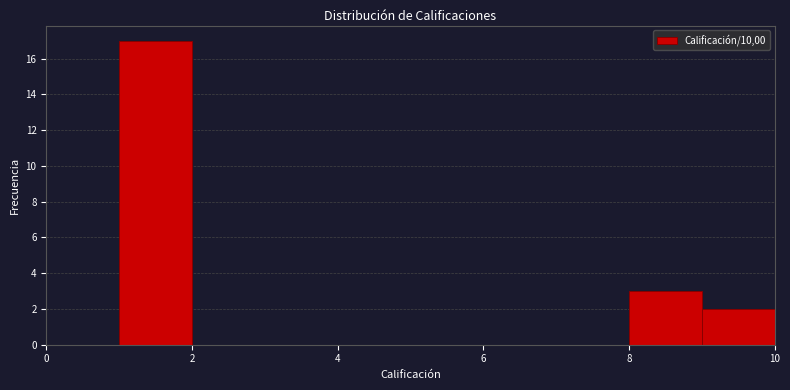

Over which range of the x-axis is the bar tallest?

1 to 2